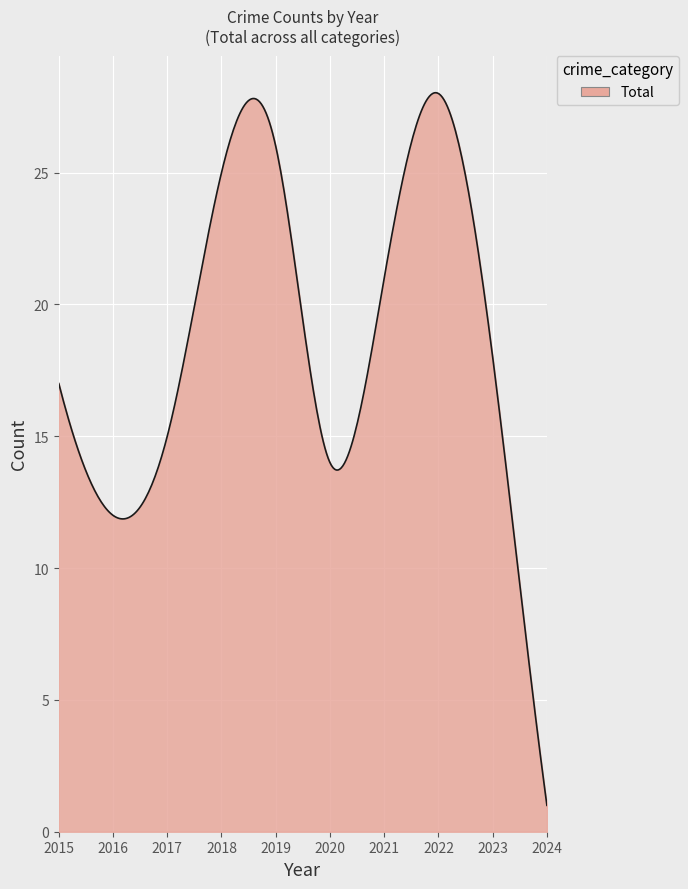

What is the difference between the maximum and minimum values?

27.0